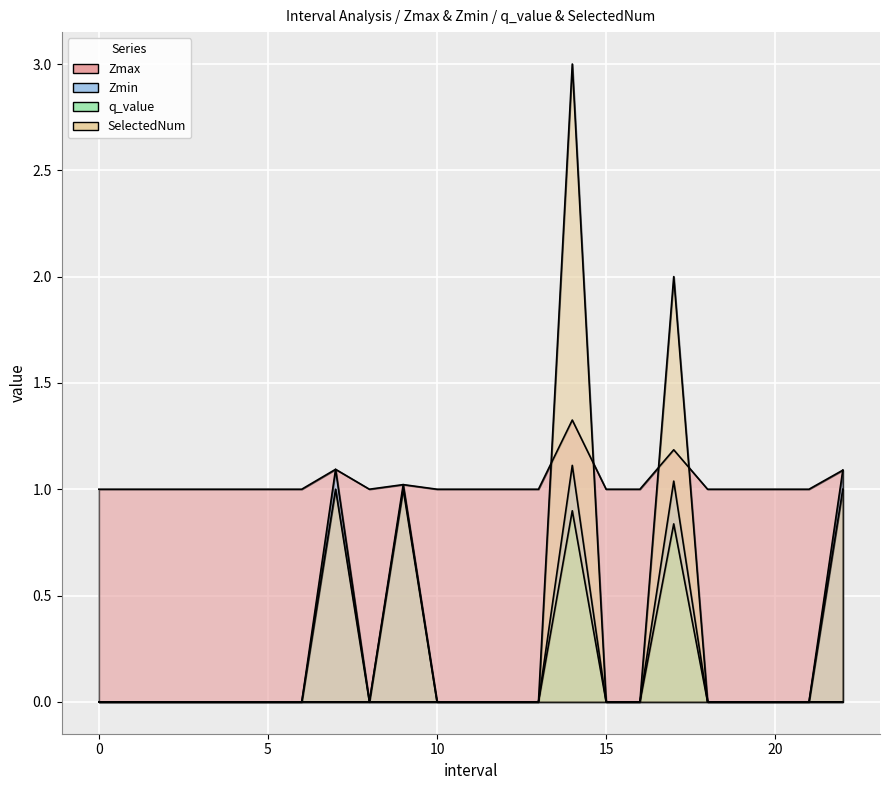

How many lines are shown in the chart?

4